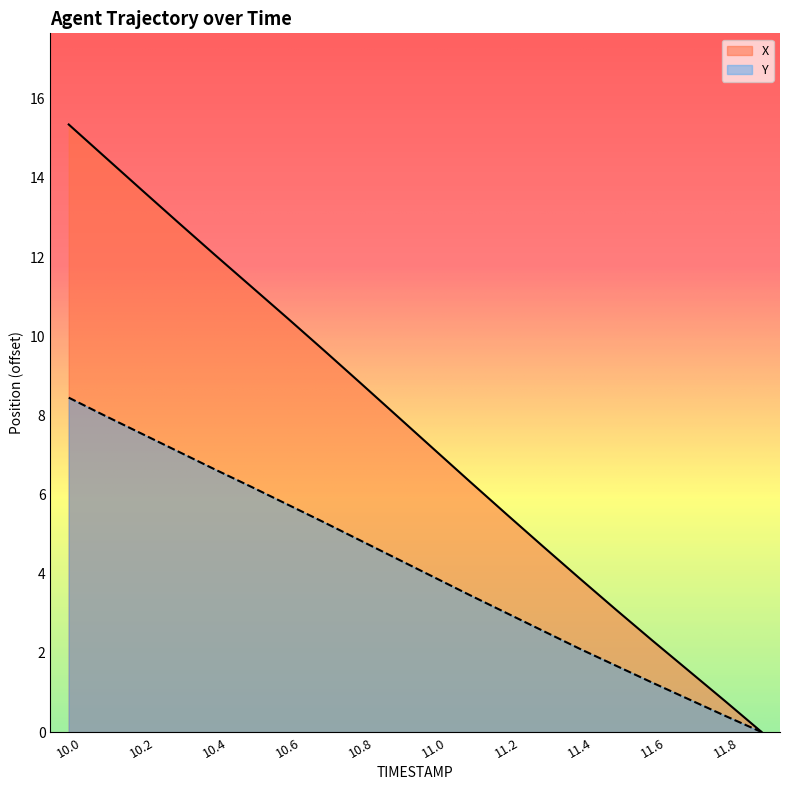

Rank the series at 10.0 from lowest to highest value.

Y, X